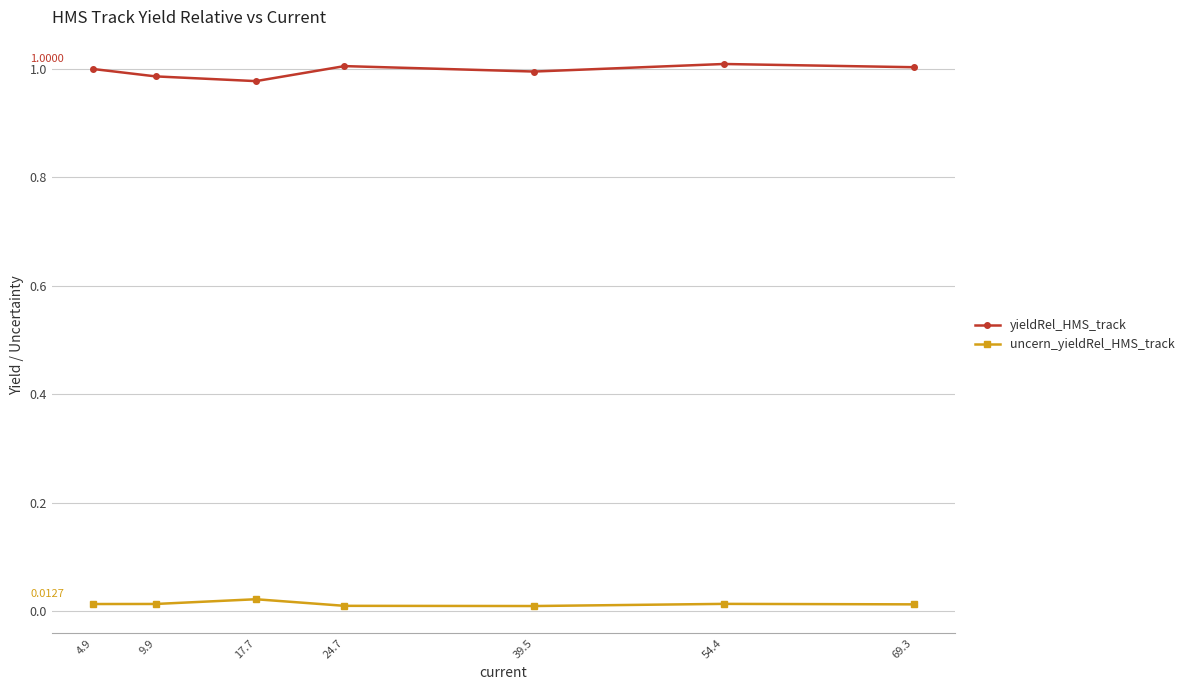

The uncern_yieldRel_HMS_track series shows 0.0 at 69.3. True or false?

True